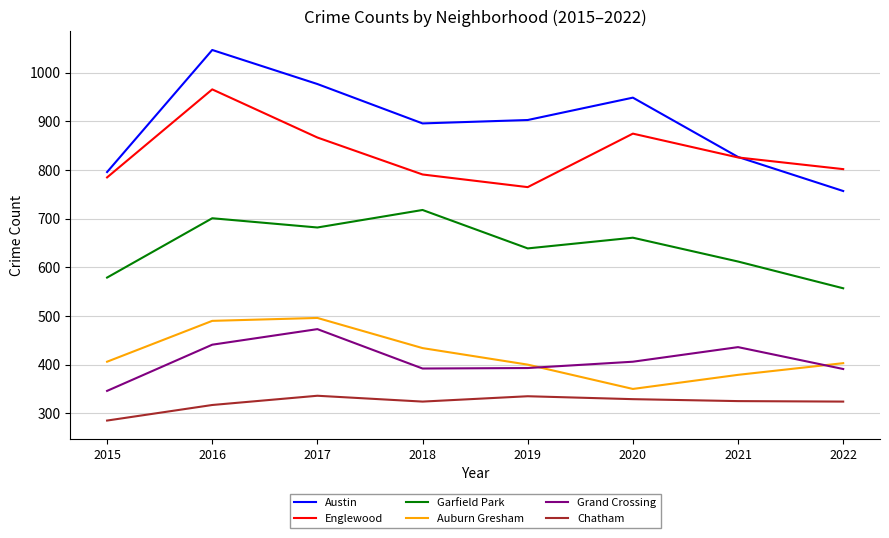

Read the Grand Crossing value at 2018, to the nearest 5.

390